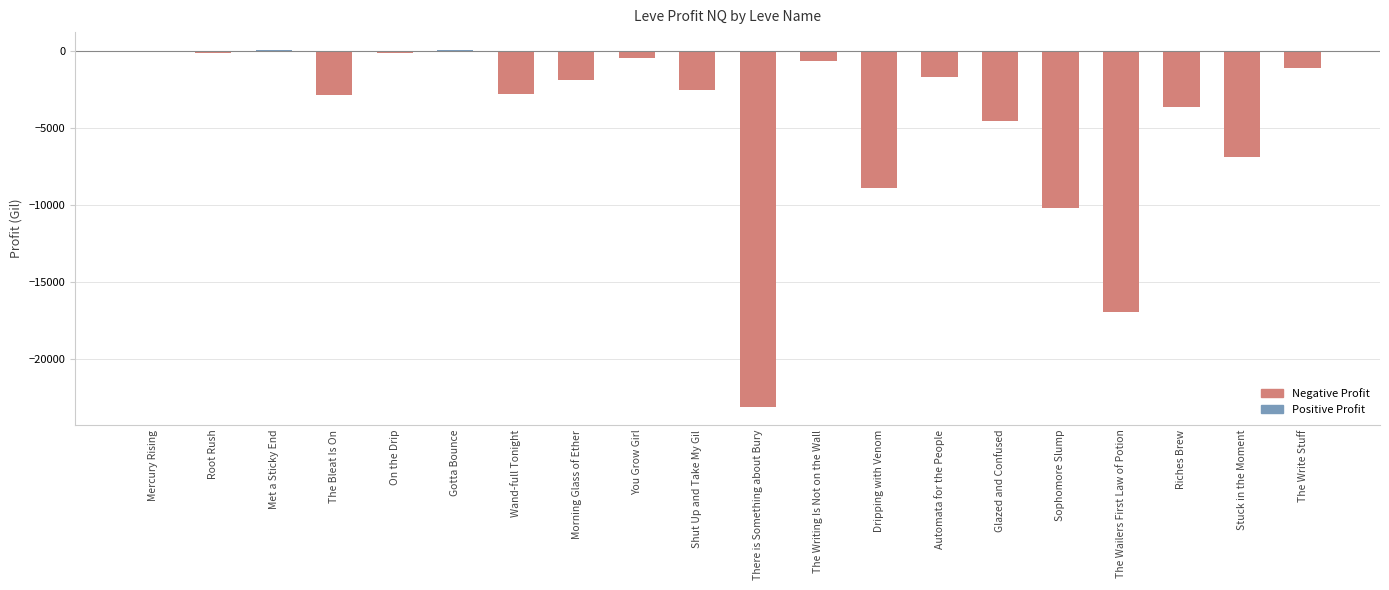

Between The Bleat Is On and Gotta Bounce, which is larger?

Gotta Bounce